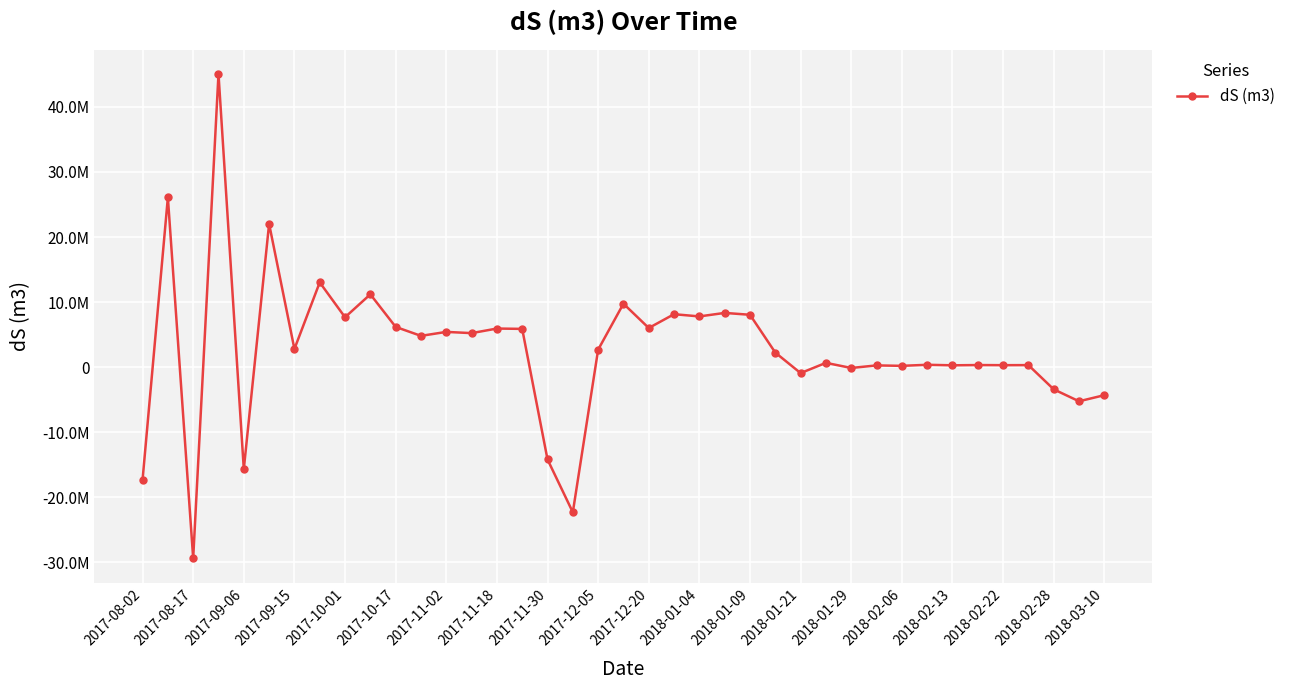

How many points are higher than both their immediate neighbors (excluding endpoints)?

15